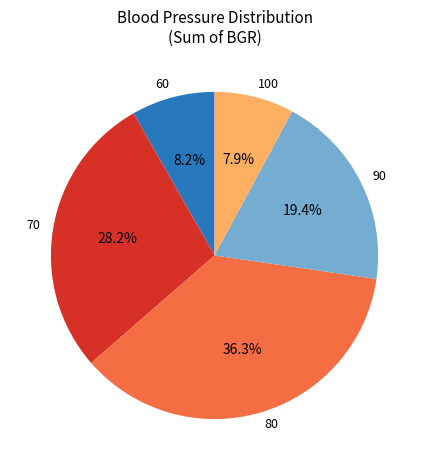

To the nearest percent, what percentage of the pie is 90?

19%